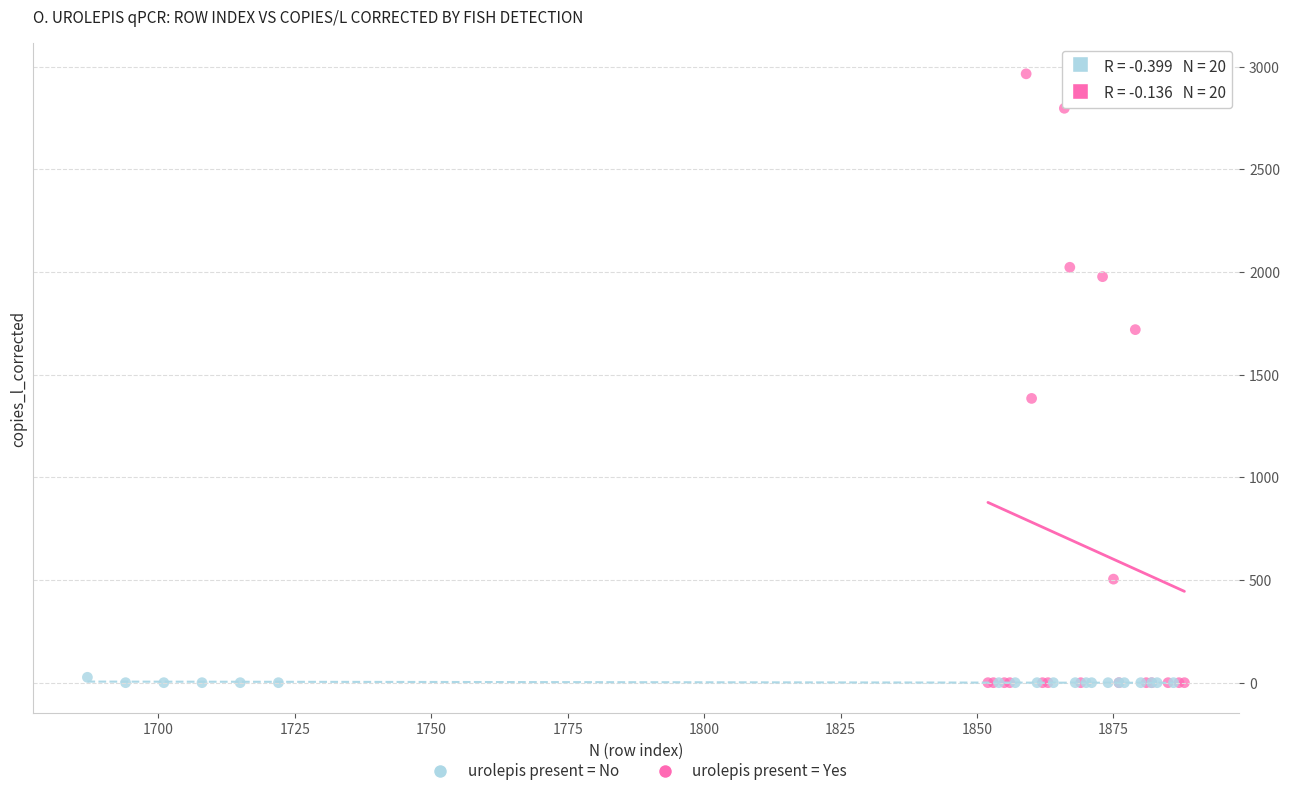

Which series has the widest spread of Y values?

urolepis present = Yes